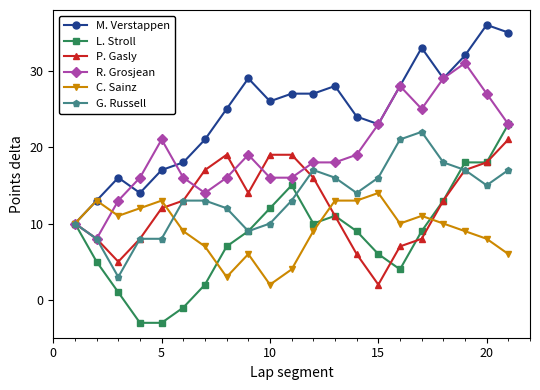

What is the maximum value for M. Verstappen?

36